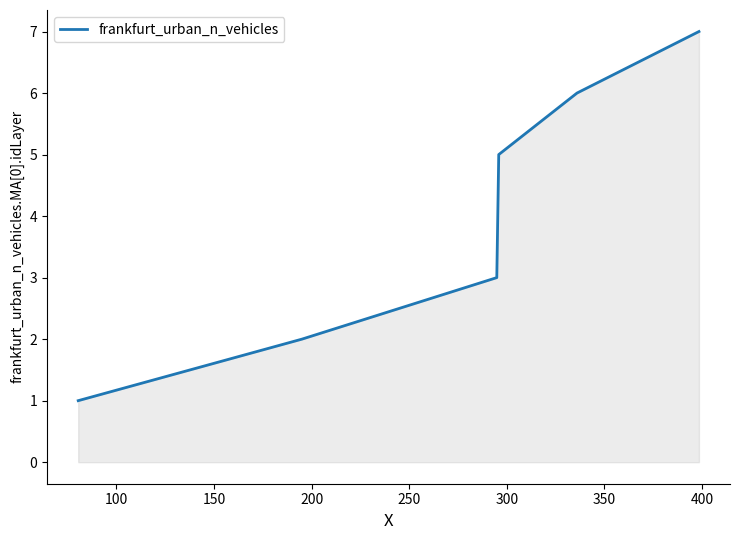

Count the number of data series in this chart.

1